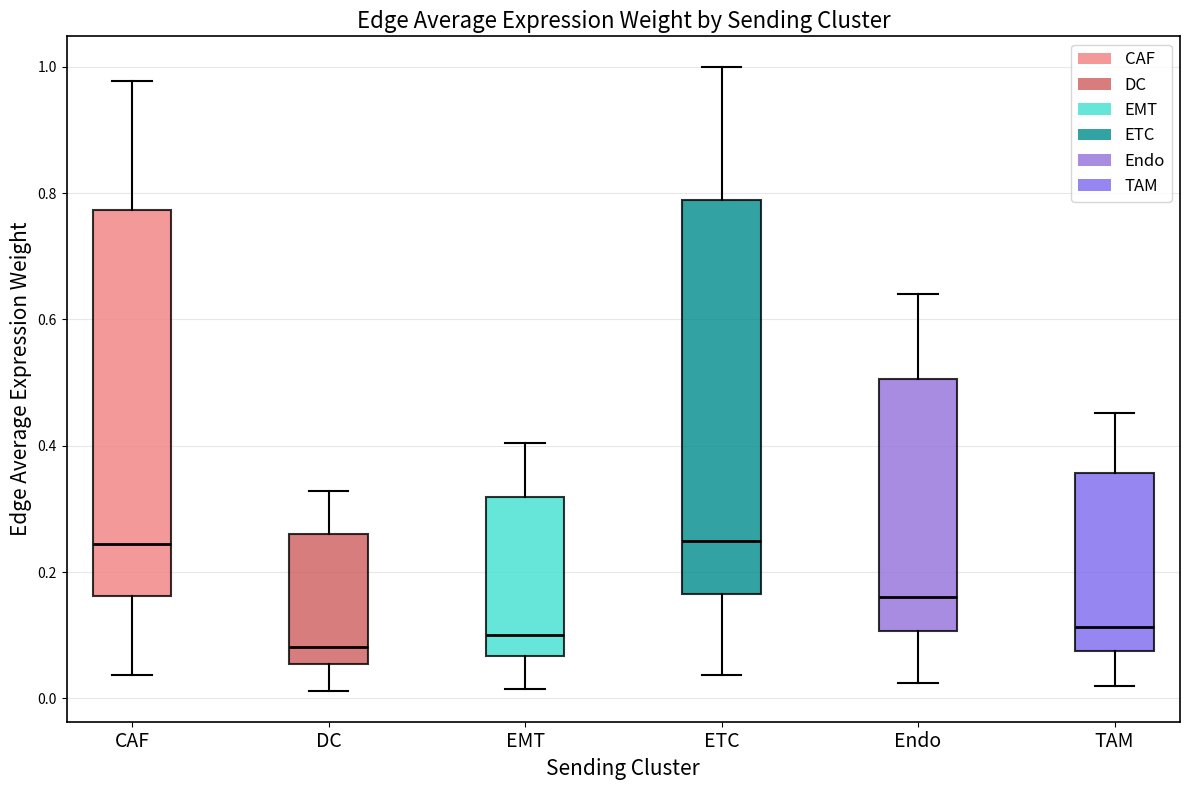

Reading left to right, read every box against the y-axis: the position of its median line, the range the box covers, and the ends of its whiskers. The values are not printed on the chart, so give them approximately, as read against the axis.

CAF: median 0.24, box 0.16 to 0.78, whiskers 0.04 to 0.98
DC: median 0.08, box 0.06 to 0.26, whiskers 0.02 to 0.32
EMT: median 0.10, box 0.06 to 0.32, whiskers 0.02 to 0.40
ETC: median 0.24, box 0.16 to 0.78, whiskers 0.04 to 1.00
Endo: median 0.16, box 0.10 to 0.50, whiskers 0.02 to 0.64
TAM: median 0.12, box 0.08 to 0.36, whiskers 0.02 to 0.46